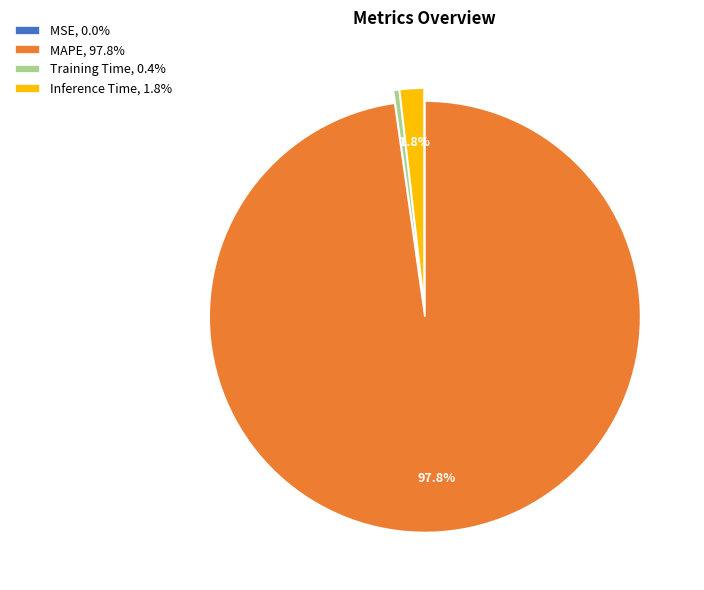

The MAPE slice represents 86% of the pie. True or false?

False